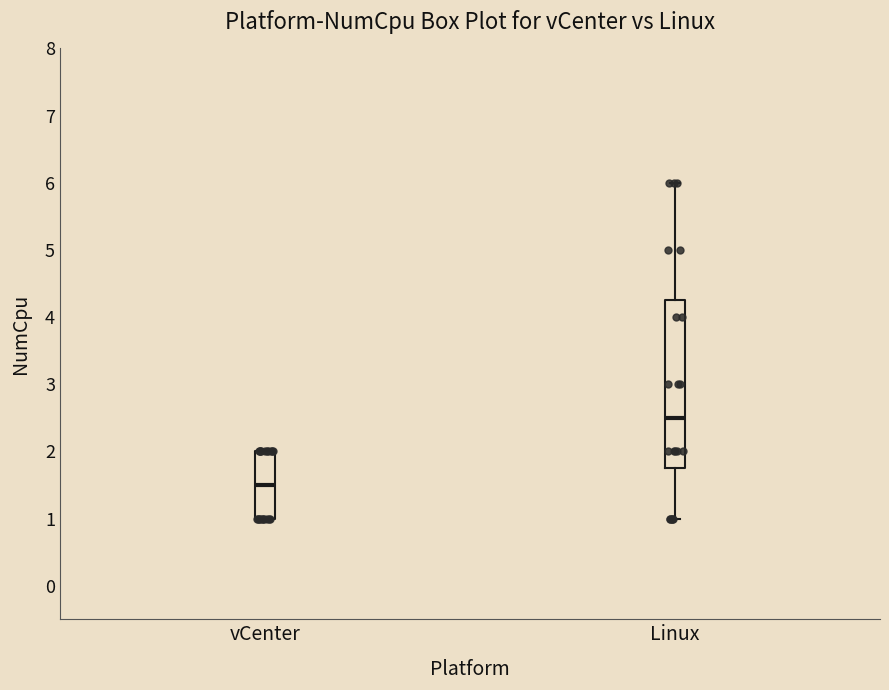

Reading left to right, read every box against the y-axis: the position of its median line, the range the box covers, and the ends of its whiskers. The values are not printed on the chart, so give them approximately, as read against the axis.

vCenter: median 1.5, box 1.0 to 2.0, whiskers 1.0 to 2.0
Linux: median 2.5, box 1.8 to 4.3, whiskers 1.0 to 6.0